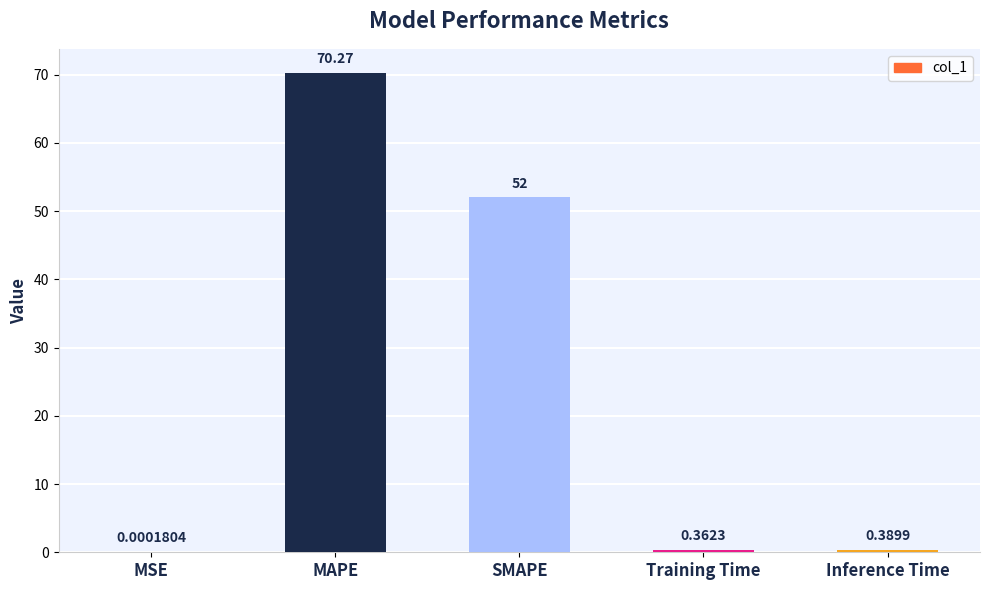

What is the change in value from MSE to MAPE?

+70.3